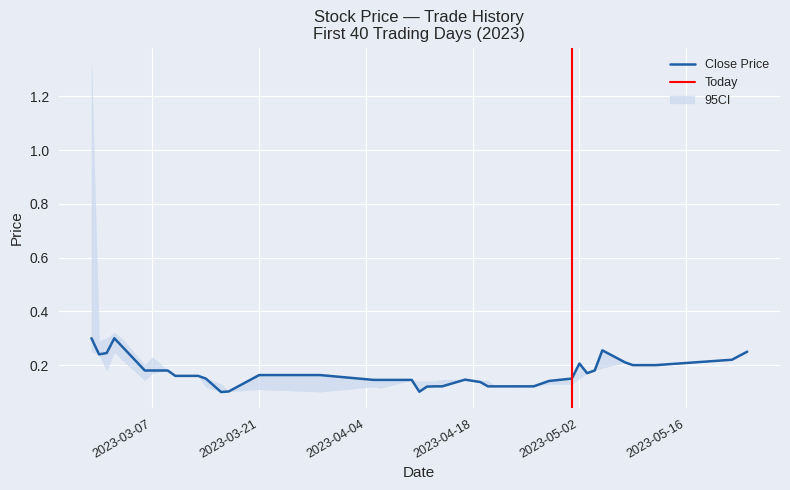

How many lines are shown in the chart?

3